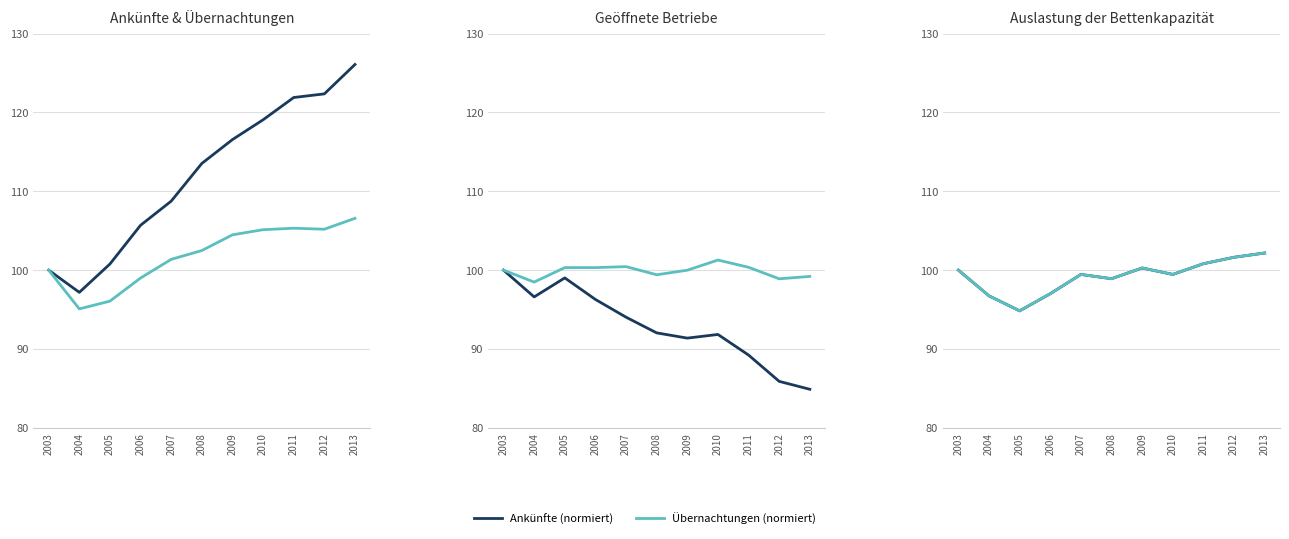

At how many categories does at least one series exceed 111?

6